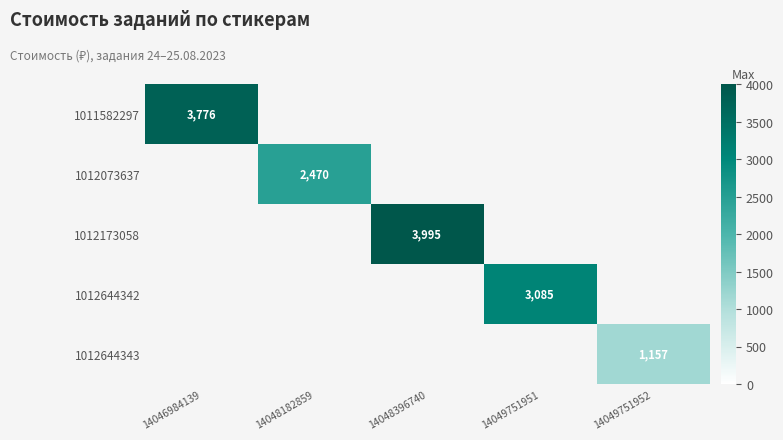

True or false: 1012173058 has a value of 1512 at 14048396740.

False